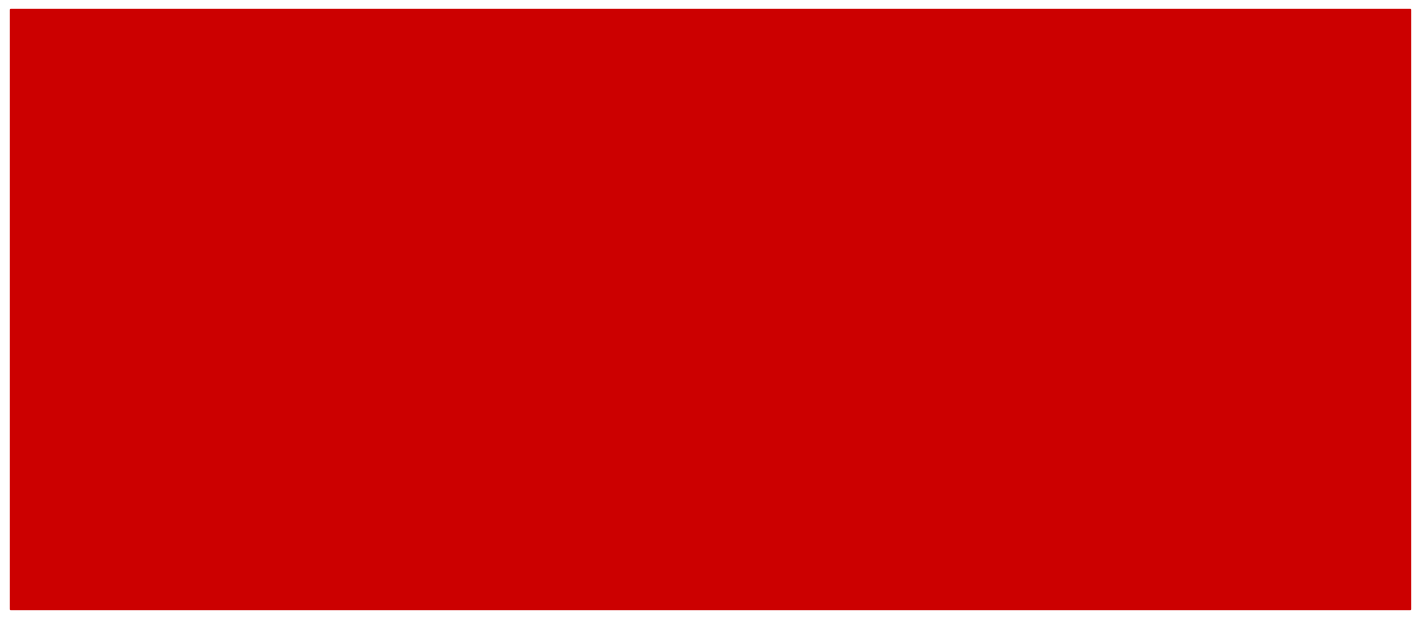

Which series changed the most between 23 and 24?

kappa